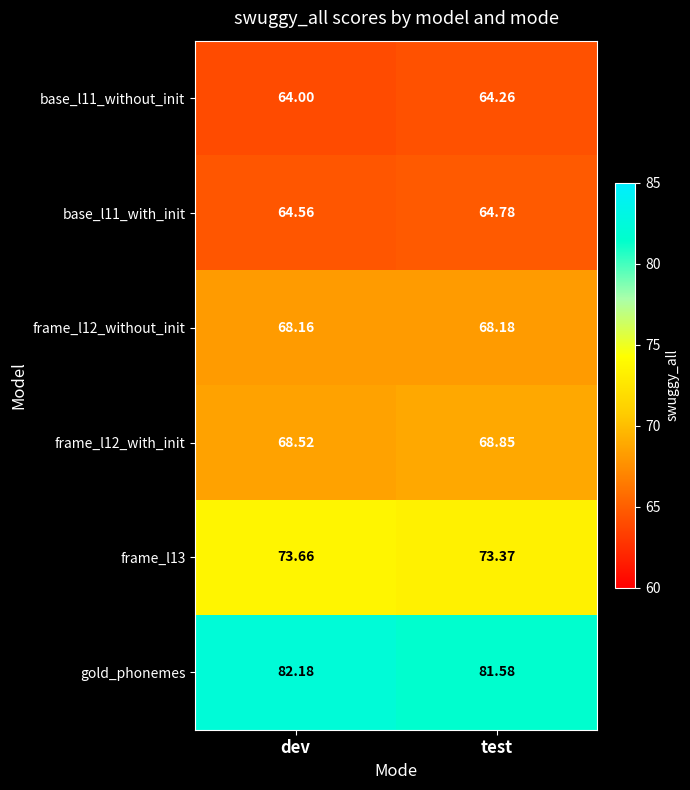

Which series has the largest total across all categories?

gold_phonemes